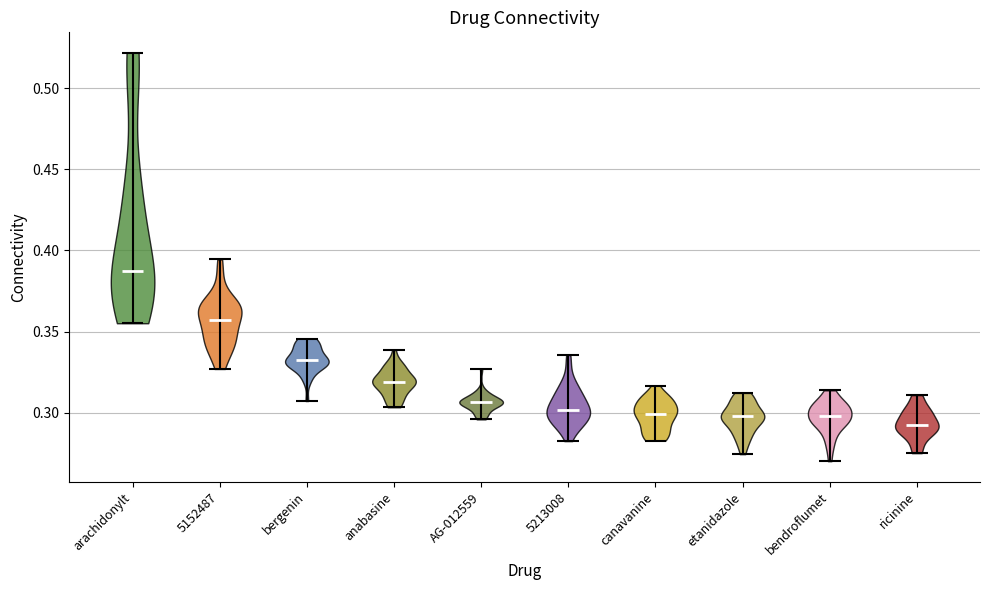

Which violin has the lowest median line?

ricinine